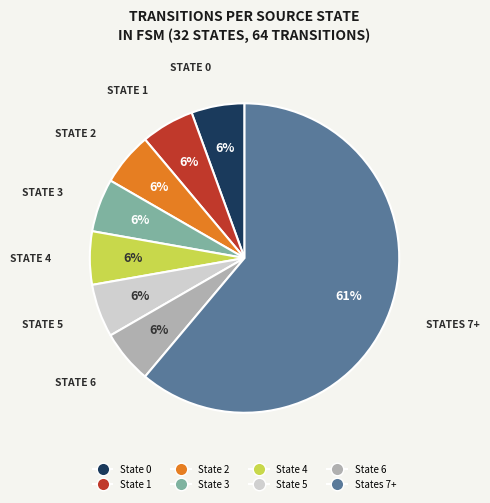

Is there any slice that represents more than half of the pie?

Yes